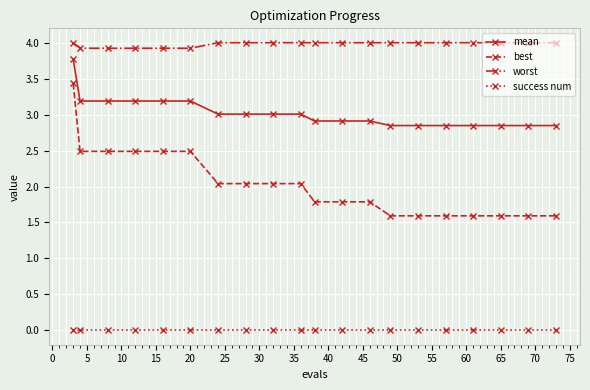

At how many categories does at least one series exceed 0?

20